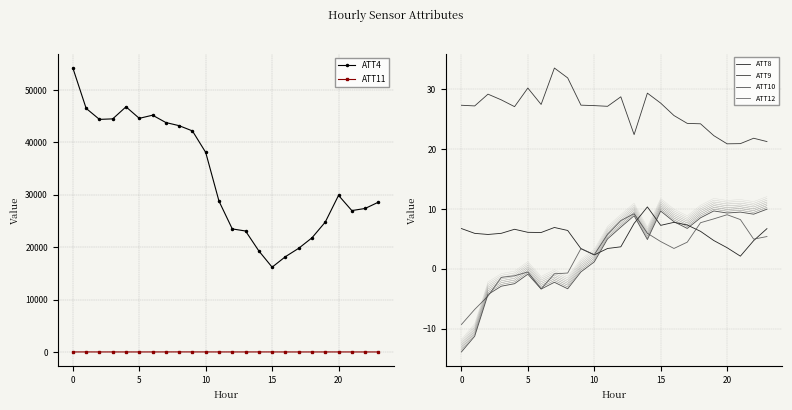

What are all the series names shown in the legend?

ATT4, ATT8, ATT9, ATT10, ATT11, ATT12